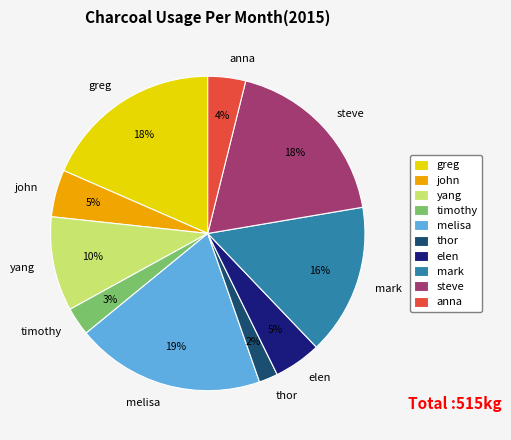

What percentage is the thor slice, to the nearest percent?

2%